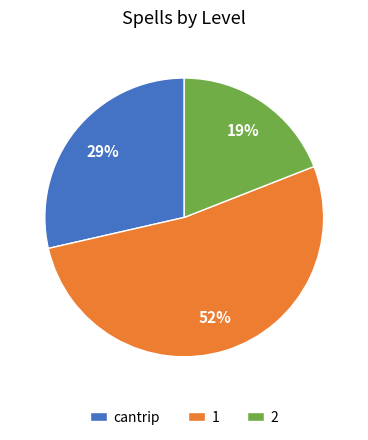

Does any single category account for the majority?

Yes